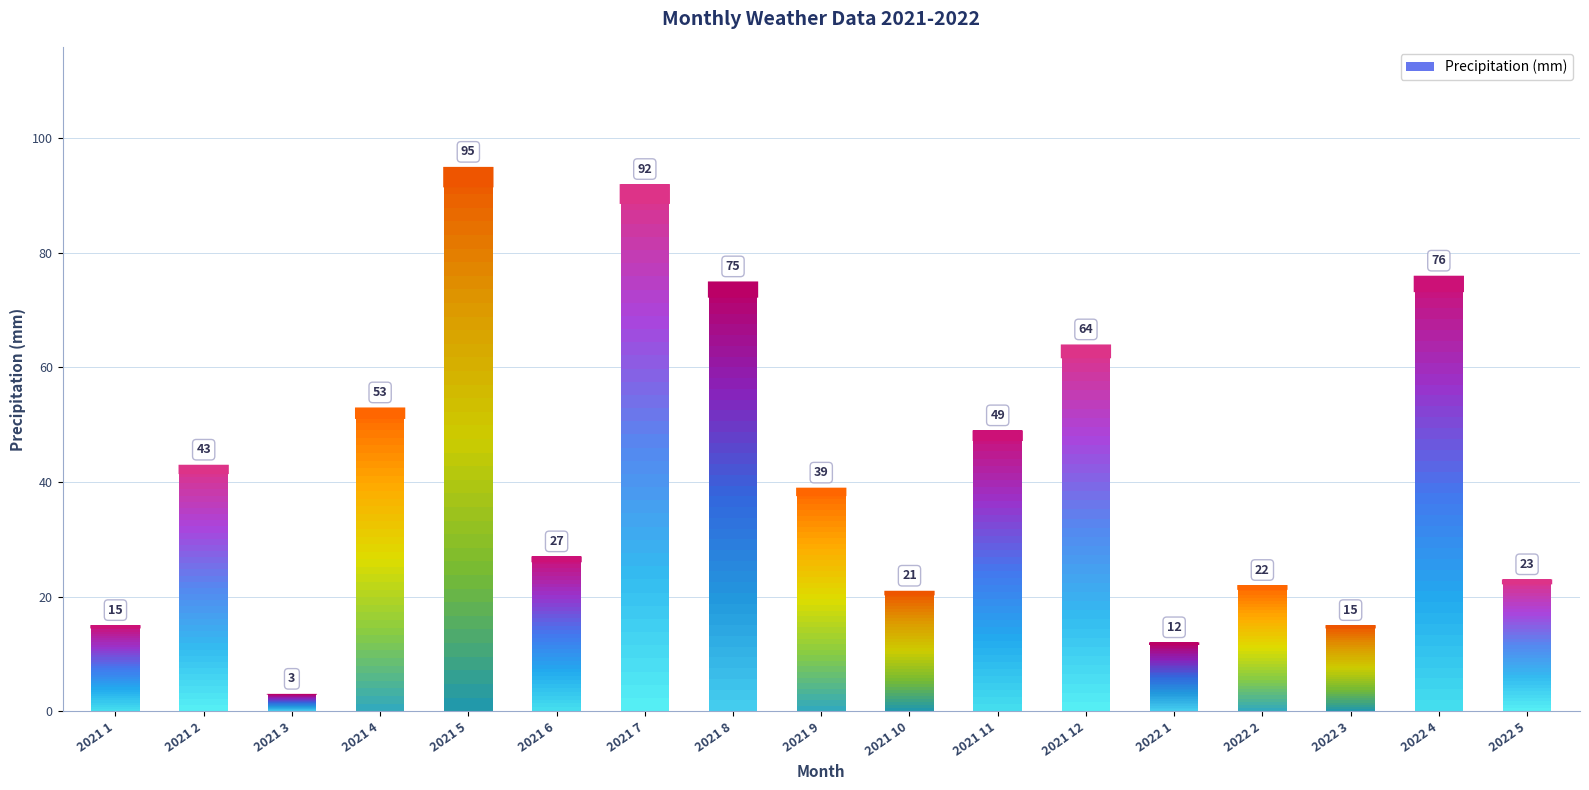

Is the value of Temperature (C) at 2022 4 greater than the value of Precipitation (mm) at 2021 9?

No